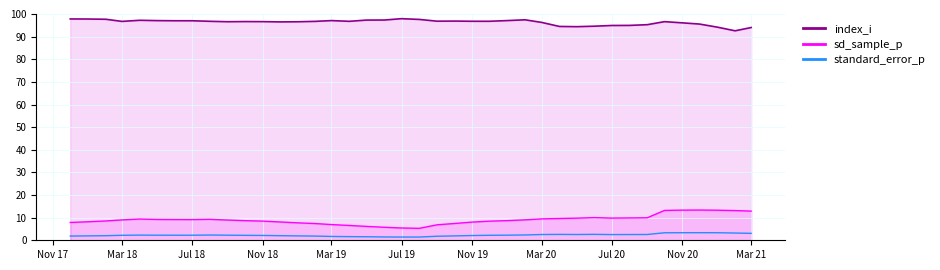

Which series has the largest total across all categories?

index_i line